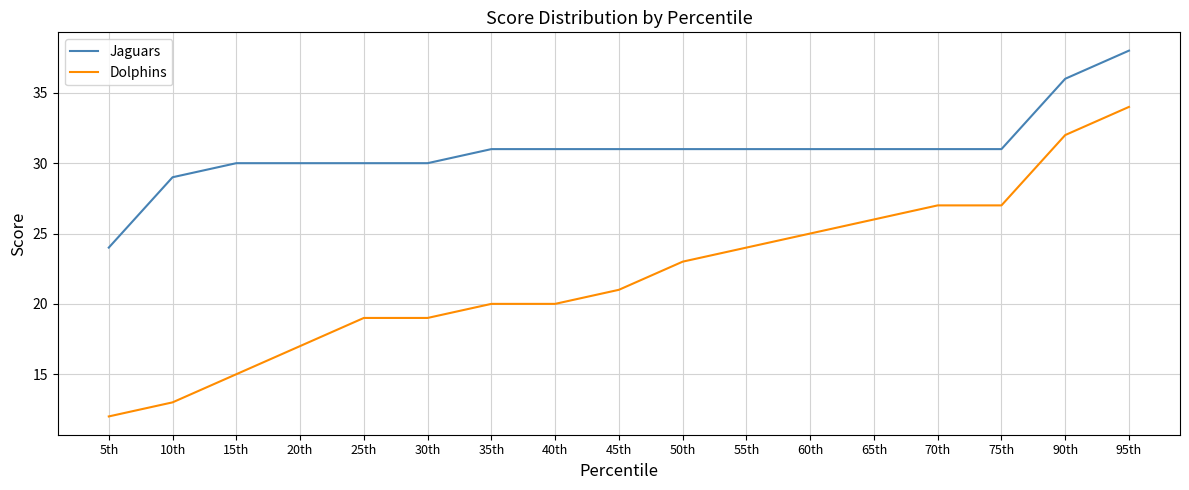

What is the smallest value displayed?

12